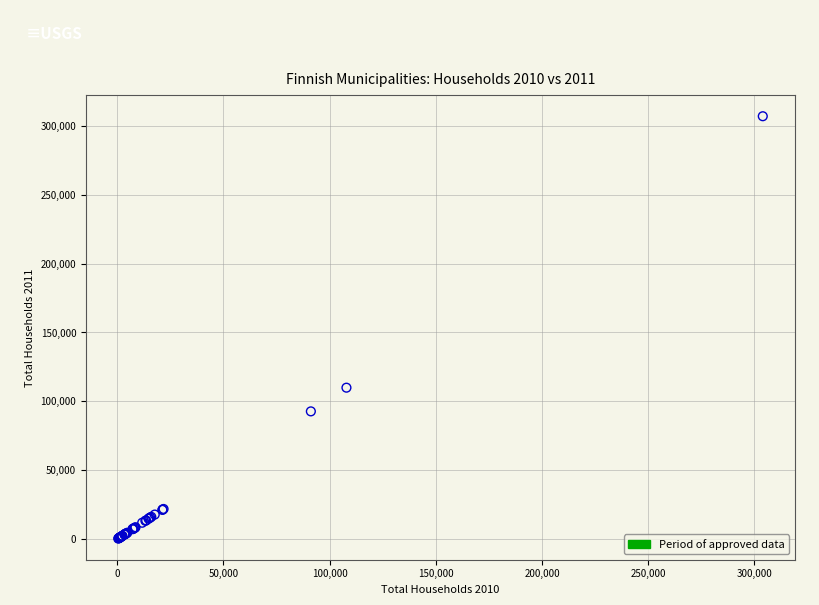

What Y value in the scatter plot is closest to 153680?

109940